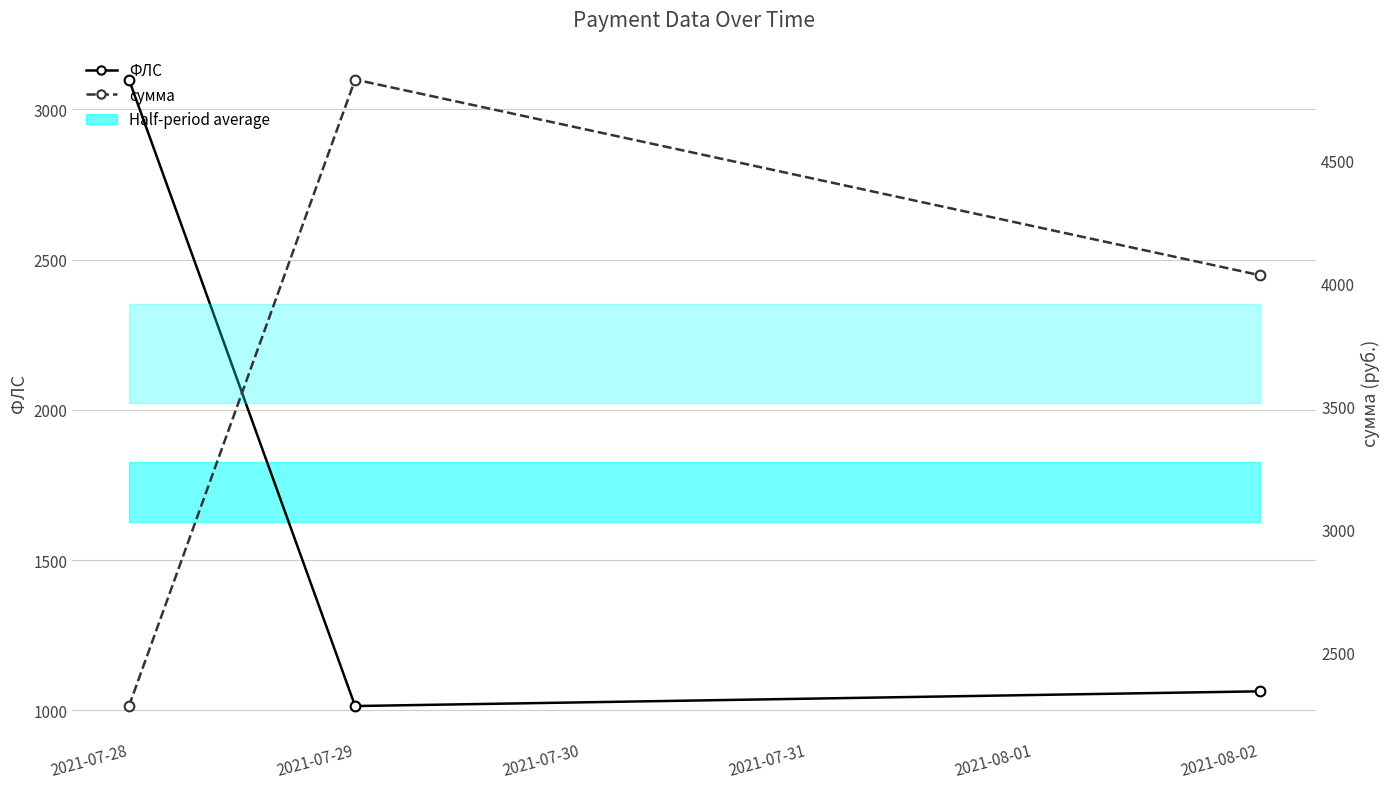

Reading right to left, transcribe all the data shown in this chart.

ФЛС: 1063.0	1014.0	3099.0
сумма: 4032.7	4827.2	2282.6